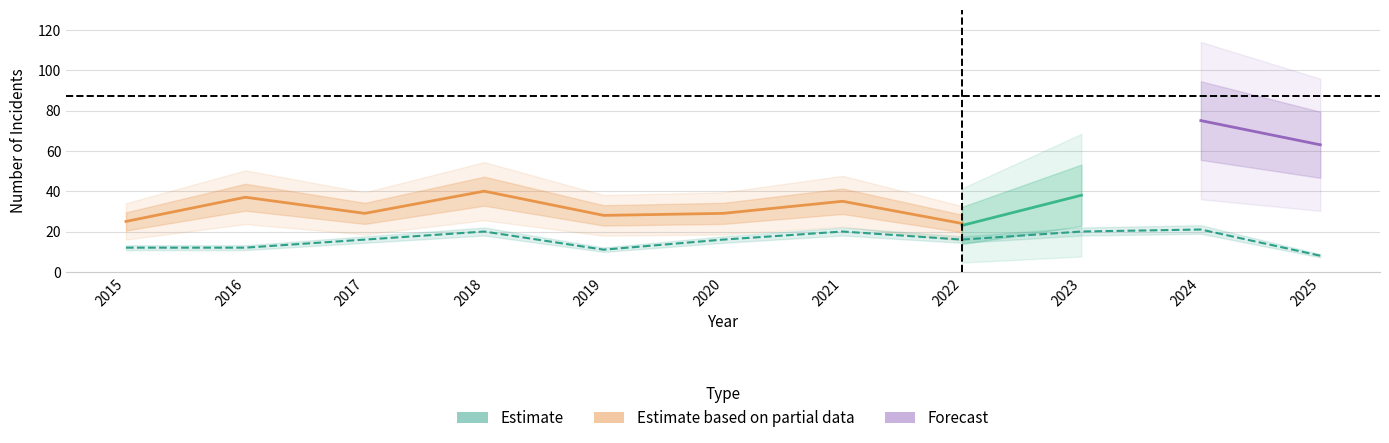

Is it true that Aggravated Battery equals 16 at 2017?

False